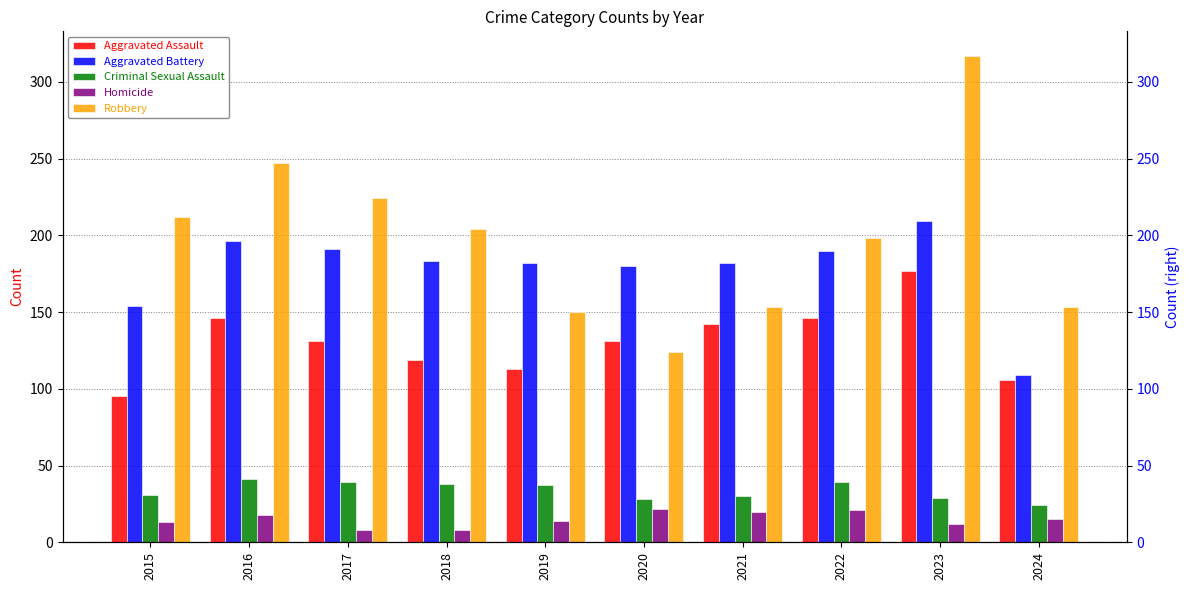

What is the total value across all series at 2021?

527